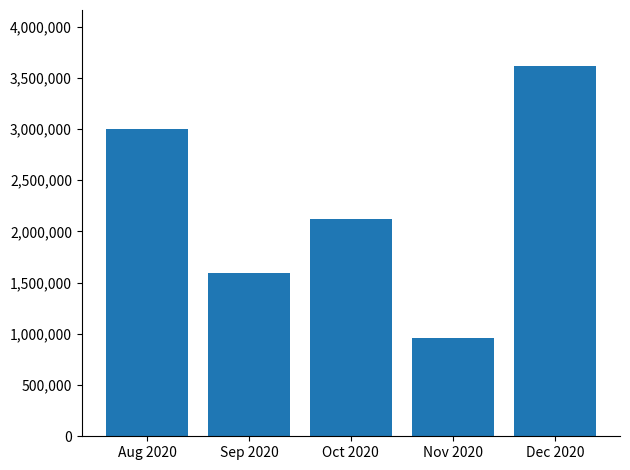

Reading left to right, what are all the values shown in this chart?

Aug 2020=2997900	Sep 2020=1597200	Oct 2020=2125800	Nov 2020=961400	Dec 2020=3618400